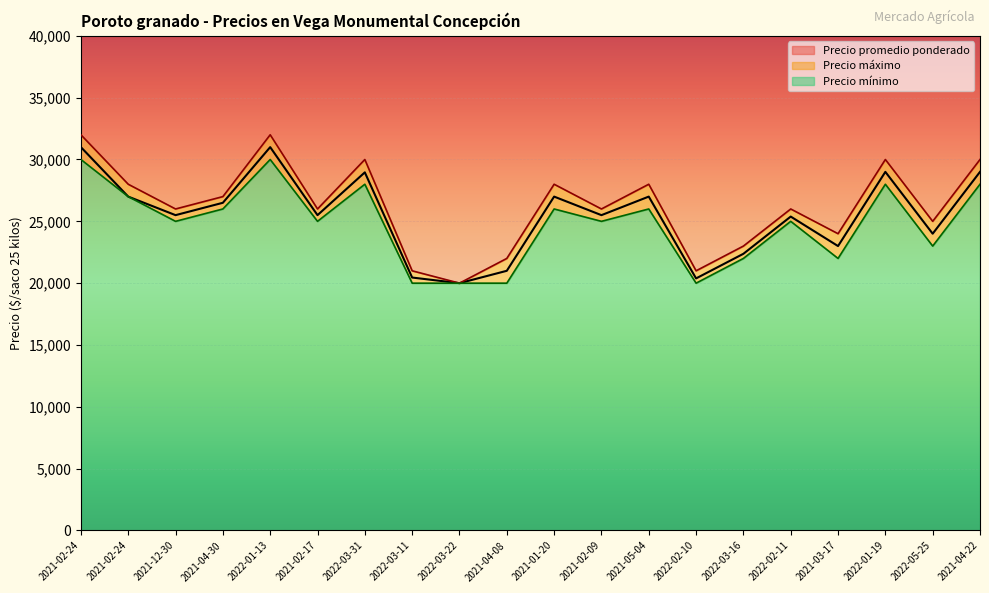

At which category is the sum across all series the highest?

2021-02-24